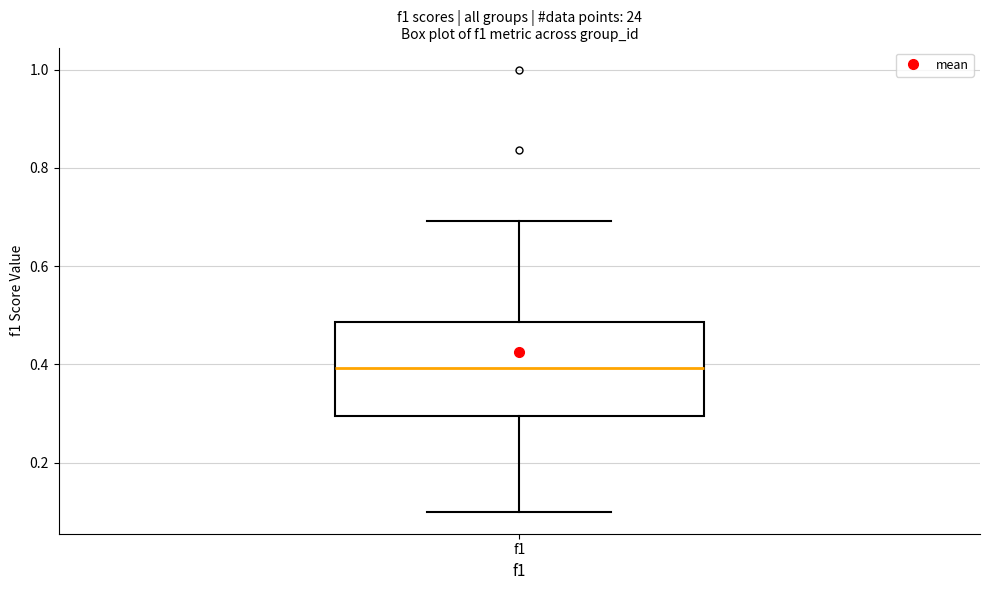

Read this box plot against the y-axis: the position of the median line, the range covered by the box, and the ends of both whiskers. The values are not printed on the chart, so give them approximately, as read against the axis.

median 0.40, box 0.30 to 0.48, whiskers 0.10 to 0.70